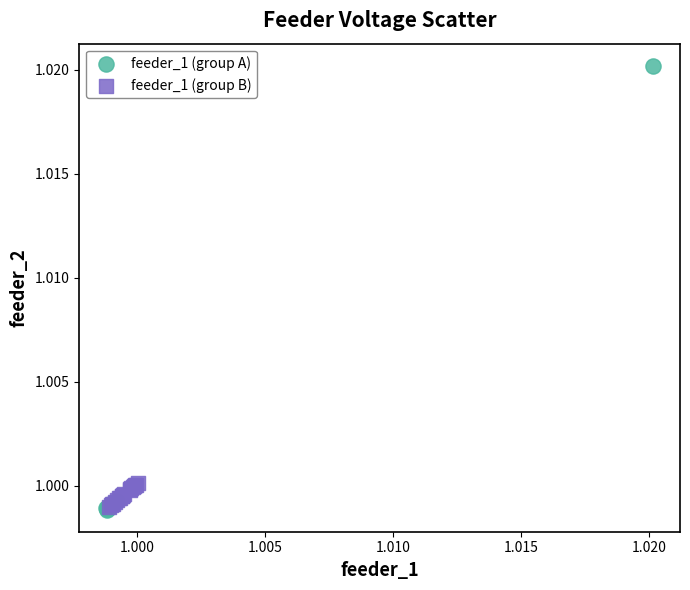

Which series has the widest spread of Y values?

feeder_1 (group A)